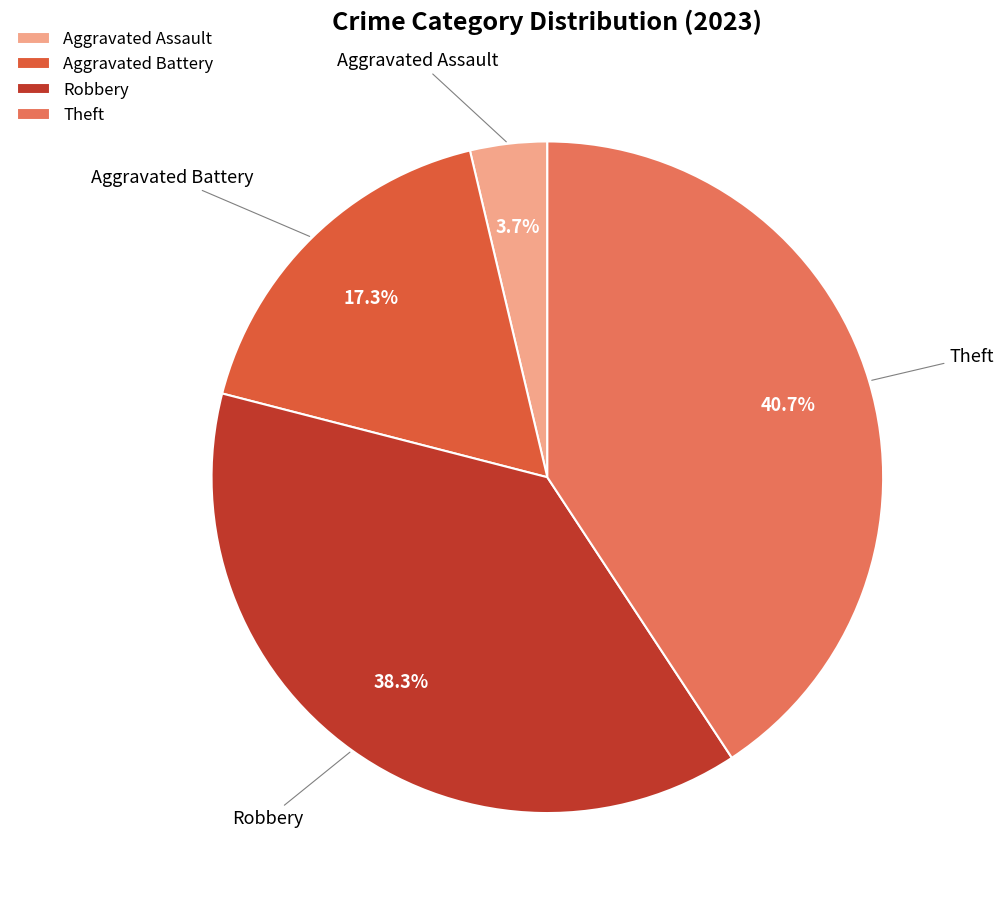

What is the total percentage of Aggravated Assault and Theft?

44.4%